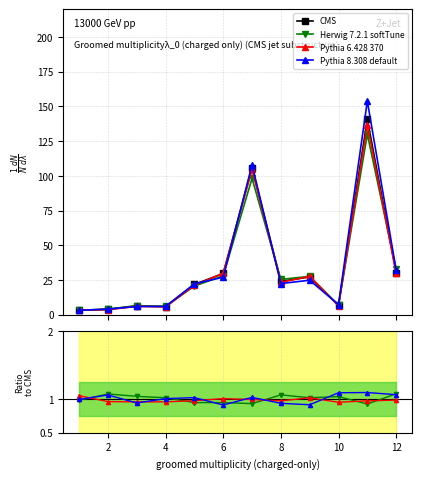

How many lines are shown in the chart?

4